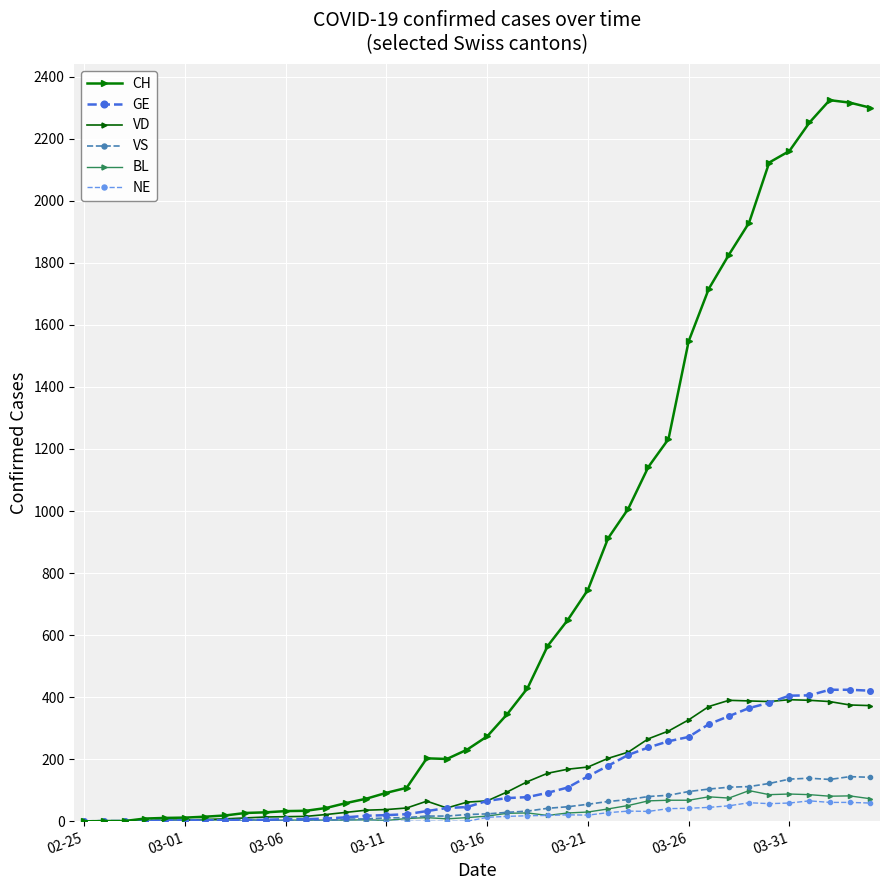

How many values in the NE series are below 13?

20